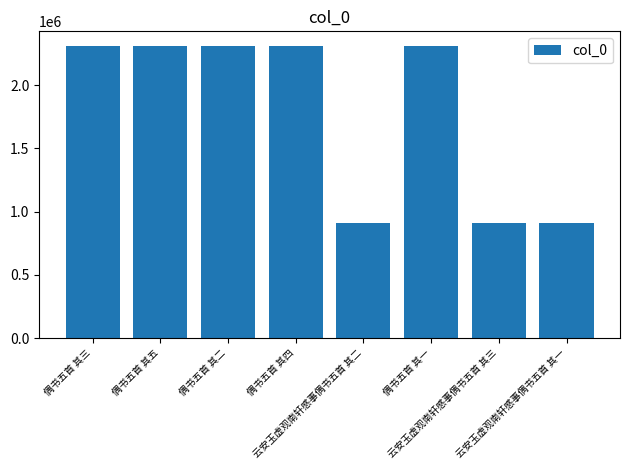

Approximately how many times larger is the value at 云安玉虚观南轩感事偶书五首 其一 compared to 云安玉虚观南轩感事偶书五首 其三?

1.0